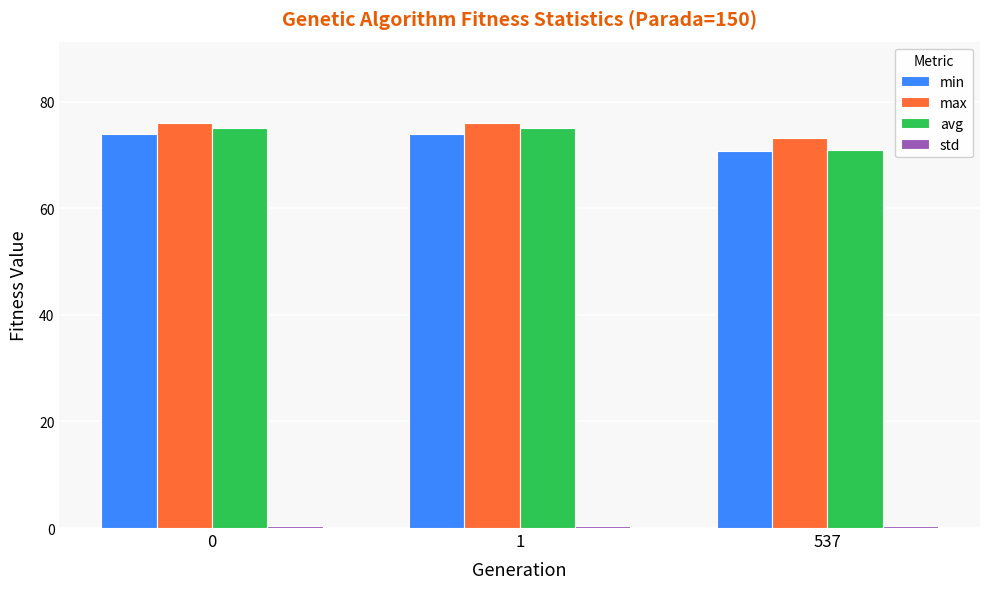

The min series shows 70.7 at 537. True or false?

True